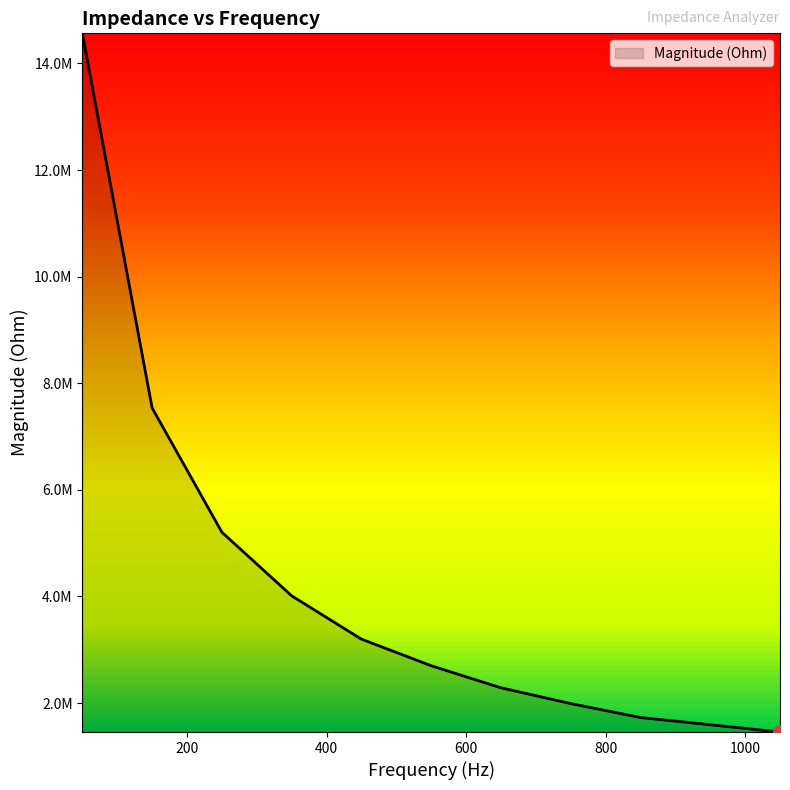

What is the difference between the maximum and minimum values?

13107763.1